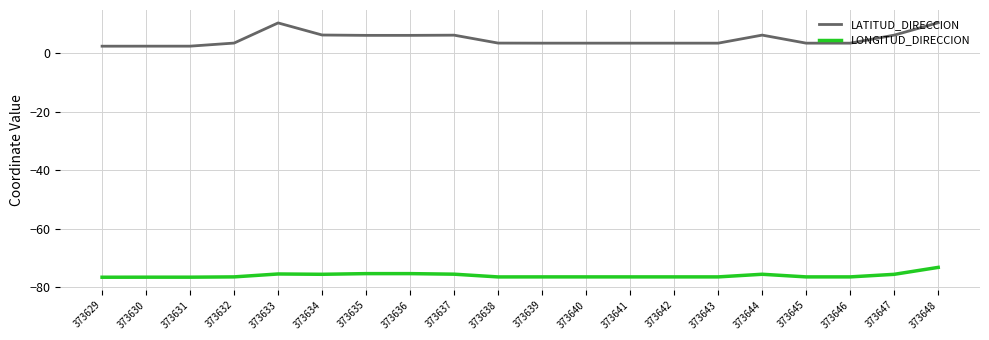

Where does the LONGITUD_DIRECCION series first go above -76?

373633